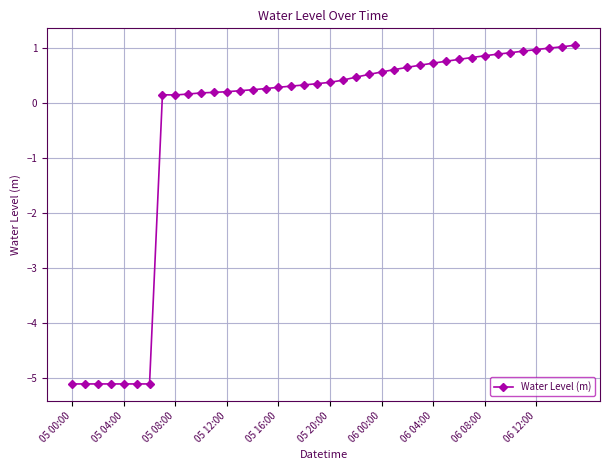

True or false: there are more than 0 points higher than both neighbors.

True